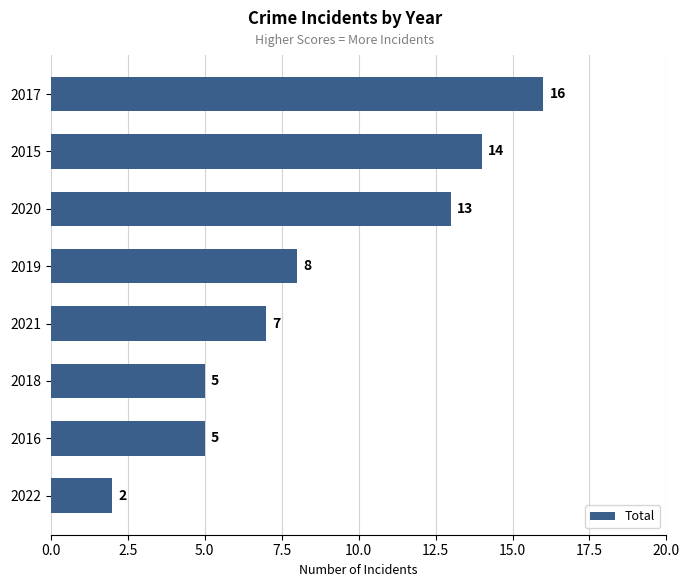

What value does the data have at 2017, to the nearest 5?

15